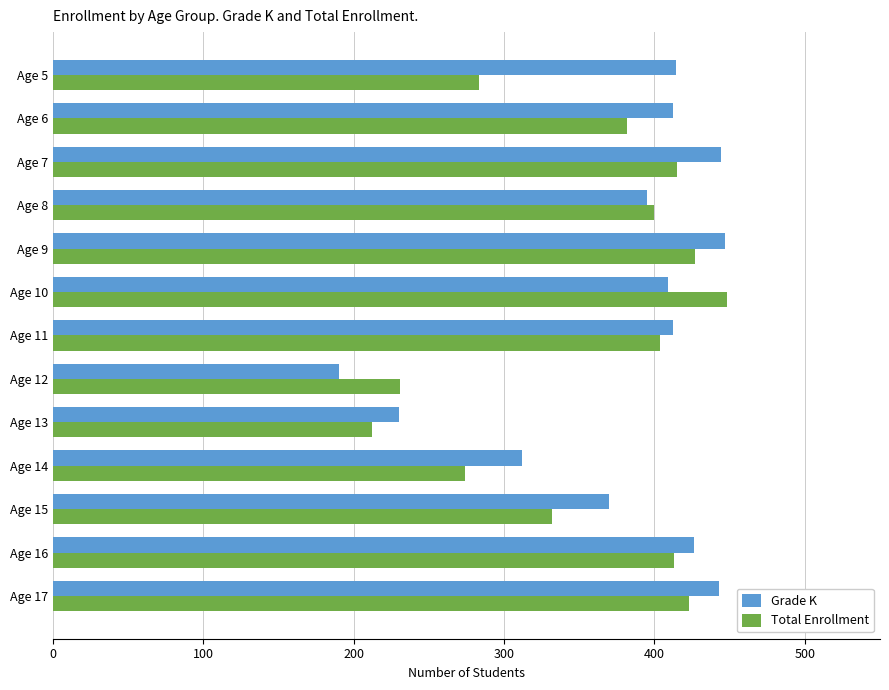

What is the difference between the second highest and minimum values in the Total Enrollment series?

215